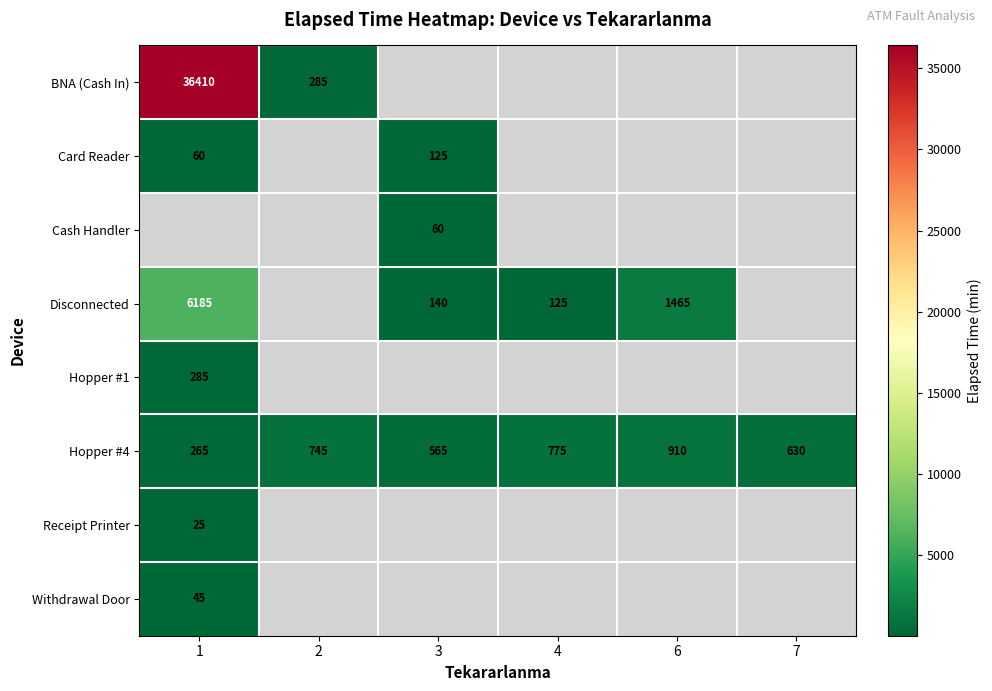

Rank the categories by Hopper #4 value from highest to lowest.

6, 4, 2, 7, 3, 1